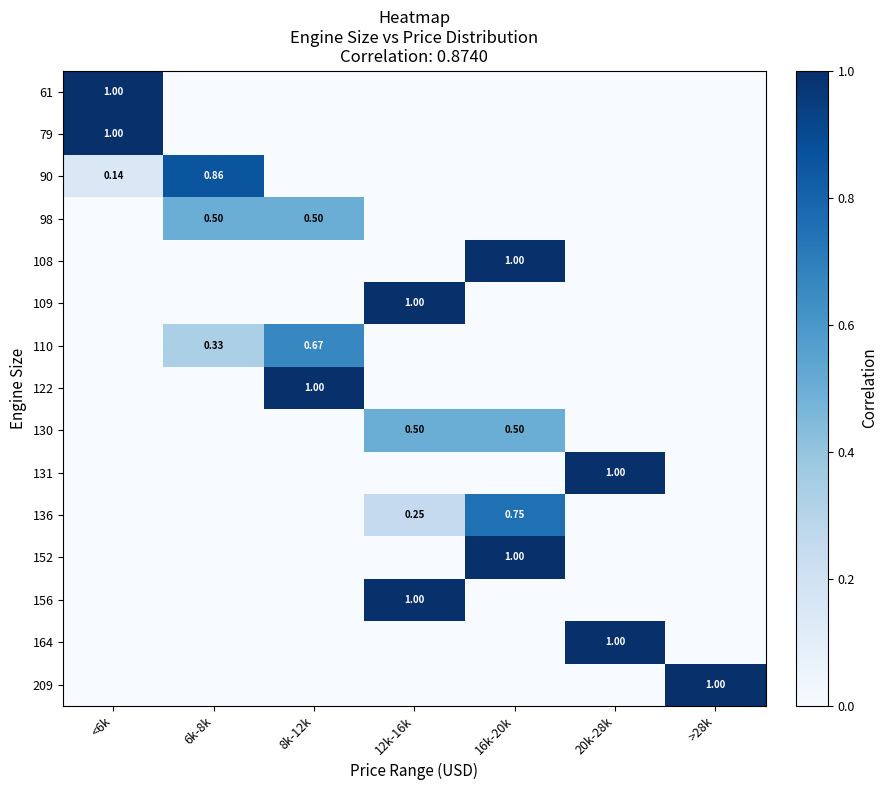

Which series has the largest total across all categories?

61